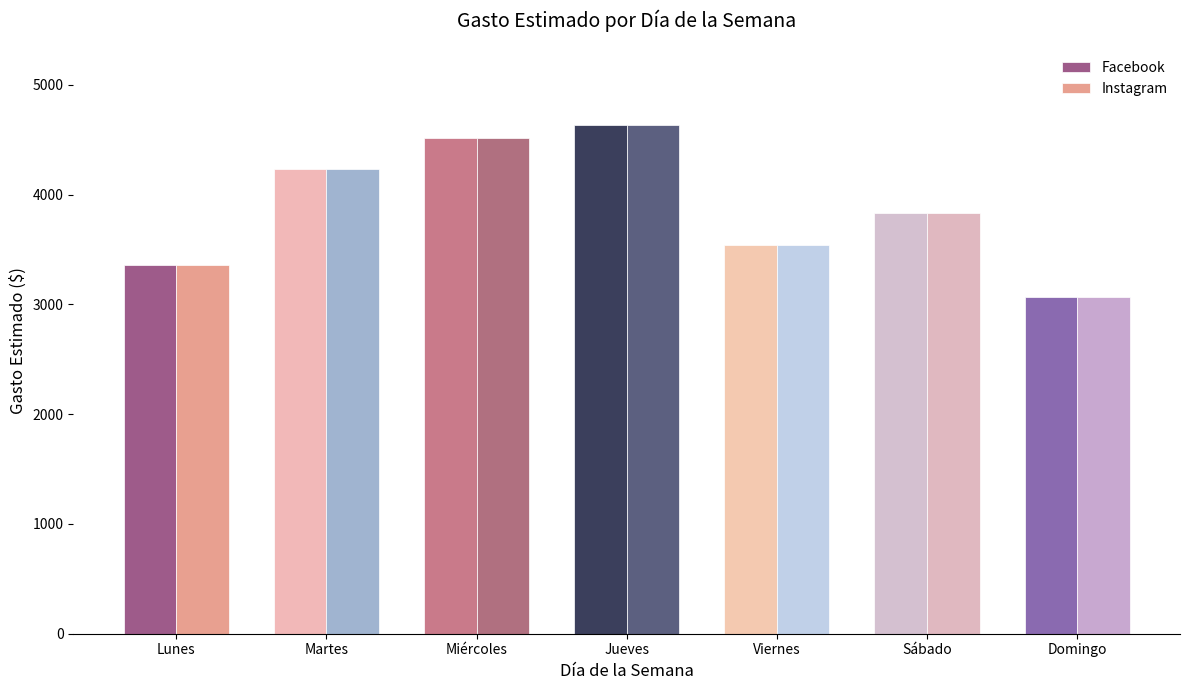

How many groups of bars are there?

7